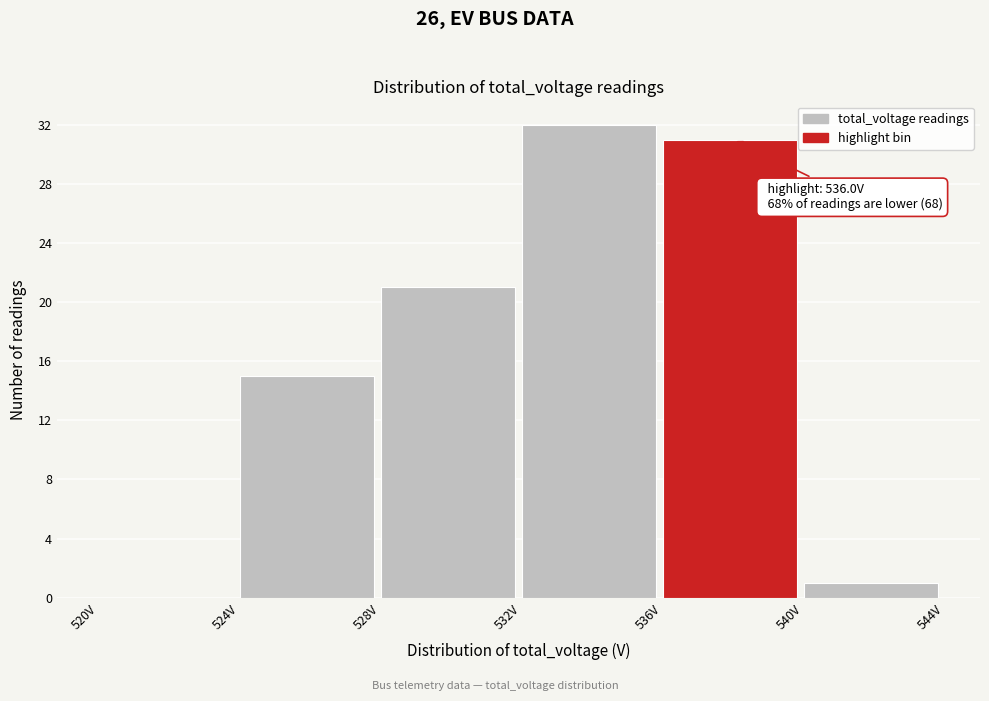

Over which range of the x-axis is the bar tallest?

532 to 536